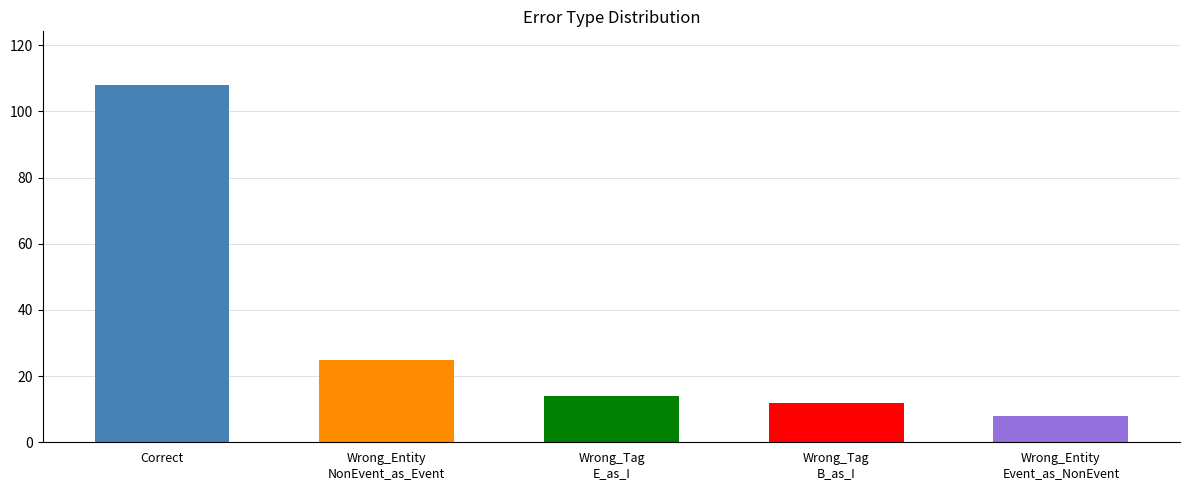

Where is the data nearest to the value 58?

Wrong_Entity_NonEvent_as_Event